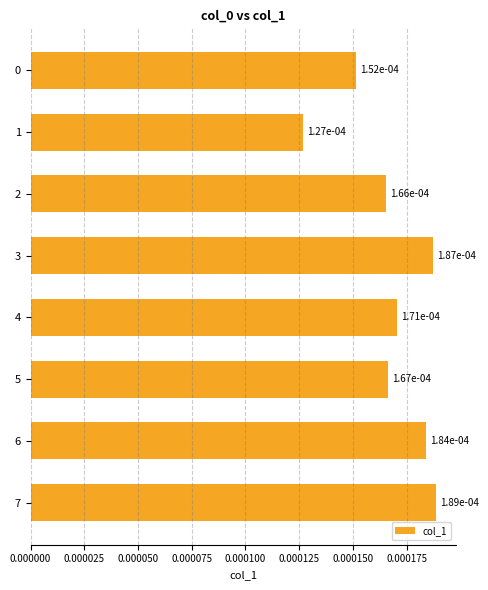

Which category has the highest value across all series?

7